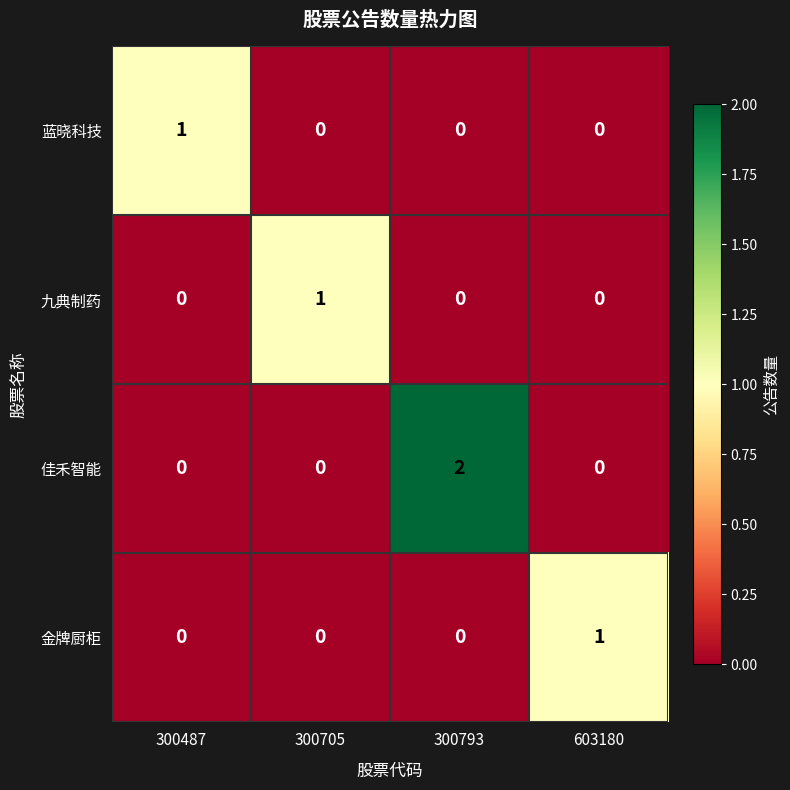

Count the number of data series in this chart.

4